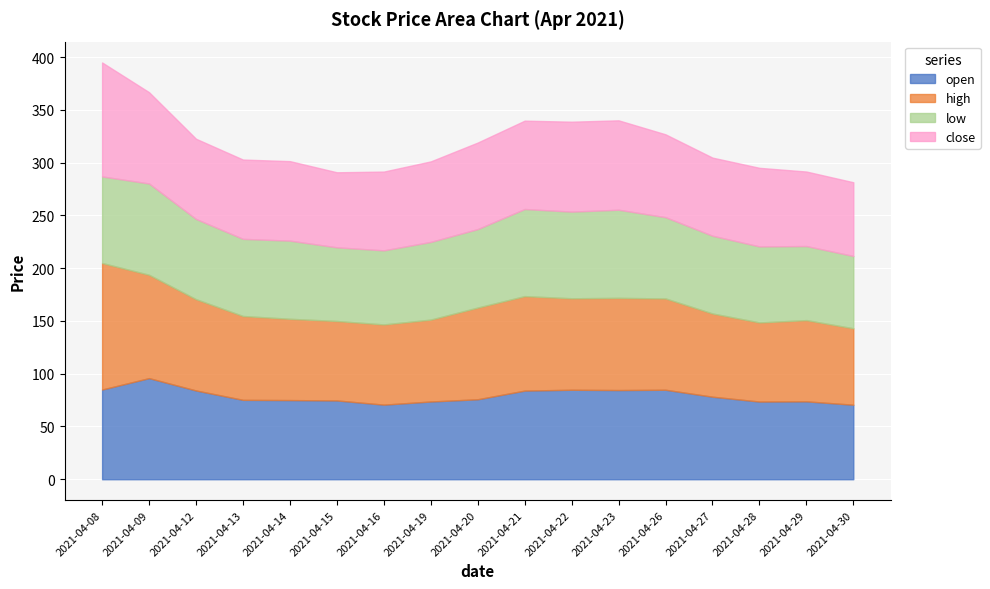

Which label corresponds to the smallest value in the chart?

2021-04-30